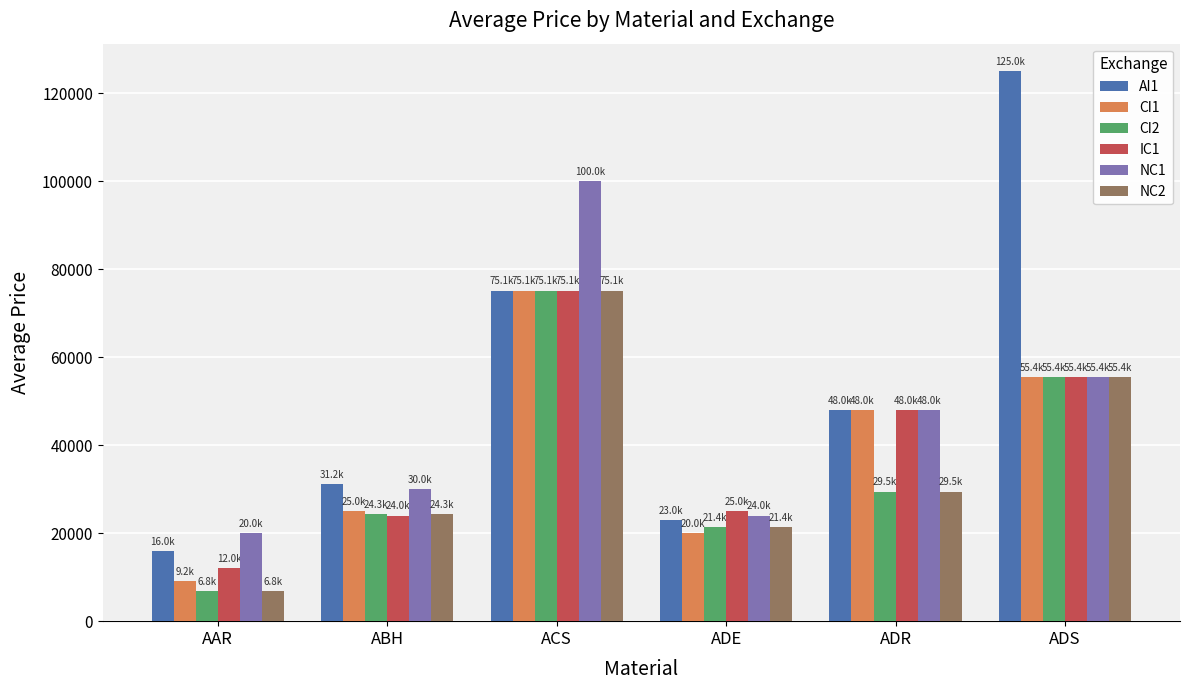

At which label is NC1 closest to 60000?

ADS